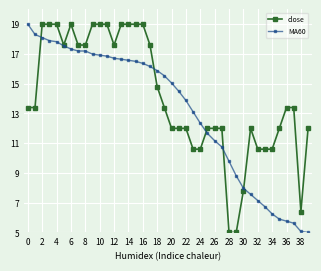

Does the chart display data point markers on the line(s)?

Yes